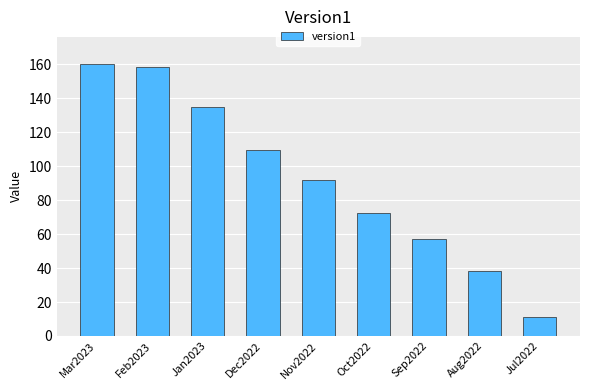

Reading left to right, transcribe all the data shown in this chart.

160.0	158.6	134.6	109.6	91.9	72.2	56.9	38.0	11.3